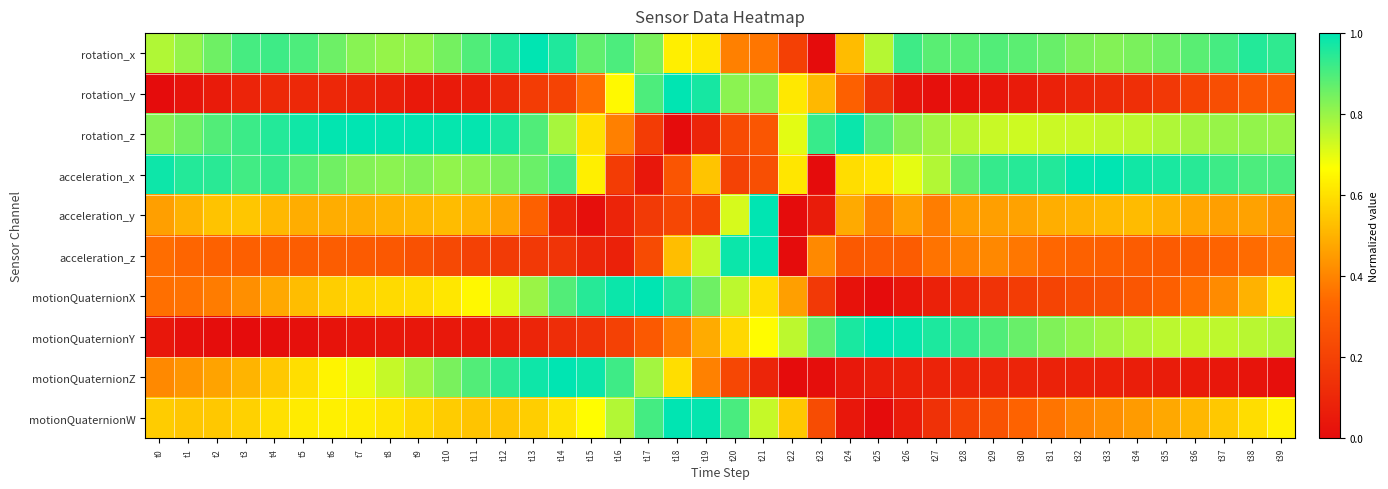

Reading right to left, transcribe all the data shown in this chart.

rotation_x: t39=0.9	t38=1.0	t37=0.9	t36=0.9	t35=0.9	t34=0.8	t33=0.8	t32=0.8	t31=0.9	t30=0.9	t29=0.9	t28=0.9	t27=0.9	t26=0.9	t25=0.8	t24=0.5	t23=0.0	t22=0.2	t21=0.4	t20=0.4	t19=0.6	t18=0.6	t17=0.8	t16=0.9	t15=0.9	t14=1.0	t13=1.0	t12=1.0	t11=0.9	t10=0.8	t9=0.8	t8=0.8	t7=0.8	t6=0.9	t5=0.9	t4=0.9	t3=0.9	t2=0.9	t1=0.8	t0=0.8
rotation_y: t39=0.3	t38=0.3	t37=0.2	t36=0.2	t35=0.2	t34=0.1	t33=0.1	t32=0.1	t31=0.1	t30=0.1	t29=0.0	t28=0.0	t27=0.0	t26=0.0	t25=0.2	t24=0.3	t23=0.5	t22=0.6	t21=0.8	t20=0.8	t19=1.0	t18=1.0	t17=0.9	t16=0.7	t15=0.4	t14=0.2	t13=0.2	t12=0.1	t11=0.1	t10=0.1	t9=0.1	t8=0.1	t7=0.1	t6=0.1	t5=0.1	t4=0.1	t3=0.1	t2=0.1	t1=0.0	t0=0.0
rotation_z: t39=0.8	t38=0.8	t37=0.8	t36=0.8	t35=0.8	t34=0.8	t33=0.7	t32=0.7	t31=0.7	t30=0.7	t29=0.7	t28=0.8	t27=0.8	t26=0.8	t25=0.9	t24=1.0	t23=0.9	t22=0.7	t21=0.3	t20=0.2	t19=0.1	t18=0.0	t17=0.2	t16=0.4	t15=0.6	t14=0.8	t13=0.9	t12=1.0	t11=1.0	t10=1.0	t9=1.0	t8=1.0	t7=1.0	t6=1.0	t5=1.0	t4=1.0	t3=0.9	t2=0.9	t1=0.9	t0=0.8
acceleration_x: t39=0.9	t38=0.9	t37=0.9	t36=0.9	t35=1.0	t34=1.0	t33=1.0	t32=1.0	t31=1.0	t30=0.9	t29=0.9	t28=0.9	t27=0.8	t26=0.7	t25=0.6	t24=0.6	t23=0.0	t22=0.6	t21=0.3	t20=0.2	t19=0.5	t18=0.3	t17=0.0	t16=0.2	t15=0.6	t14=0.9	t13=0.9	t12=0.8	t11=0.8	t10=0.8	t9=0.8	t8=0.8	t7=0.8	t6=0.9	t5=0.9	t4=0.9	t3=0.9	t2=0.9	t1=1.0	t0=1.0
acceleration_y: t39=0.4	t38=0.5	t37=0.5	t36=0.5	t35=0.5	t34=0.5	t33=0.5	t32=0.5	t31=0.5	t30=0.5	t29=0.5	t28=0.5	t27=0.4	t26=0.5	t25=0.4	t24=0.5	t23=0.1	t22=0.0	t21=1.0	t20=0.7	t19=0.2	t18=0.2	t17=0.2	t16=0.1	t15=0.0	t14=0.1	t13=0.3	t12=0.5	t11=0.5	t10=0.5	t9=0.5	t8=0.5	t7=0.5	t6=0.5	t5=0.5	t4=0.5	t3=0.5	t2=0.5	t1=0.5	t0=0.5
acceleration_z: t39=0.4	t38=0.3	t37=0.3	t36=0.3	t35=0.3	t34=0.3	t33=0.3	t32=0.3	t31=0.3	t30=0.4	t29=0.4	t28=0.4	t27=0.4	t26=0.3	t25=0.3	t24=0.3	t23=0.4	t22=0.0	t21=1.0	t20=1.0	t19=0.7	t18=0.5	t17=0.2	t16=0.1	t15=0.1	t14=0.1	t13=0.2	t12=0.2	t11=0.2	t10=0.2	t9=0.3	t8=0.3	t7=0.3	t6=0.3	t5=0.3	t4=0.3	t3=0.3	t2=0.3	t1=0.3	t0=0.4
motionQuaternionX: t39=0.6	t38=0.5	t37=0.4	t36=0.4	t35=0.3	t34=0.3	t33=0.3	t32=0.2	t31=0.2	t30=0.2	t29=0.1	t28=0.1	t27=0.1	t26=0.0	t25=0.0	t24=0.0	t23=0.2	t22=0.5	t21=0.6	t20=0.8	t19=0.9	t18=1.0	t17=1.0	t16=1.0	t15=0.9	t14=0.9	t13=0.8	t12=0.7	t11=0.7	t10=0.6	t9=0.6	t8=0.6	t7=0.6	t6=0.6	t5=0.5	t4=0.5	t3=0.4	t2=0.4	t1=0.4	t0=0.4
motionQuaternionY: t39=0.8	t38=0.8	t37=0.8	t36=0.7	t35=0.8	t34=0.8	t33=0.8	t32=0.8	t31=0.8	t30=0.9	t29=0.9	t28=0.9	t27=1.0	t26=1.0	t25=1.0	t24=1.0	t23=0.9	t22=0.8	t21=0.7	t20=0.6	t19=0.5	t18=0.4	t17=0.3	t16=0.2	t15=0.1	t14=0.1	t13=0.1	t12=0.1	t11=0.1	t10=0.0	t9=0.0	t8=0.0	t7=0.0	t6=0.0	t5=0.0	t4=0.0	t3=0.0	t2=0.0	t1=0.0	t0=0.0
motionQuaternionZ: t39=0.0	t38=0.0	t37=0.0	t36=0.1	t35=0.1	t34=0.1	t33=0.1	t32=0.1	t31=0.1	t30=0.1	t29=0.1	t28=0.1	t27=0.1	t26=0.1	t25=0.1	t24=0.0	t23=0.0	t22=0.0	t21=0.1	t20=0.2	t19=0.4	t18=0.6	t17=0.8	t16=0.9	t15=1.0	t14=1.0	t13=1.0	t12=0.9	t11=0.9	t10=0.8	t9=0.8	t8=0.7	t7=0.7	t6=0.6	t5=0.6	t4=0.5	t3=0.5	t2=0.5	t1=0.4	t0=0.4
motionQuaternionW: t39=0.6	t38=0.6	t37=0.5	t36=0.5	t35=0.5	t34=0.4	t33=0.4	t32=0.4	t31=0.4	t30=0.3	t29=0.3	t28=0.2	t27=0.1	t26=0.1	t25=0.0	t24=0.0	t23=0.2	t22=0.5	t21=0.7	t20=0.9	t19=1.0	t18=1.0	t17=0.9	t16=0.8	t15=0.7	t14=0.6	t13=0.6	t12=0.5	t11=0.5	t10=0.6	t9=0.6	t8=0.6	t7=0.6	t6=0.6	t5=0.6	t4=0.6	t3=0.6	t2=0.5	t1=0.5	t0=0.6